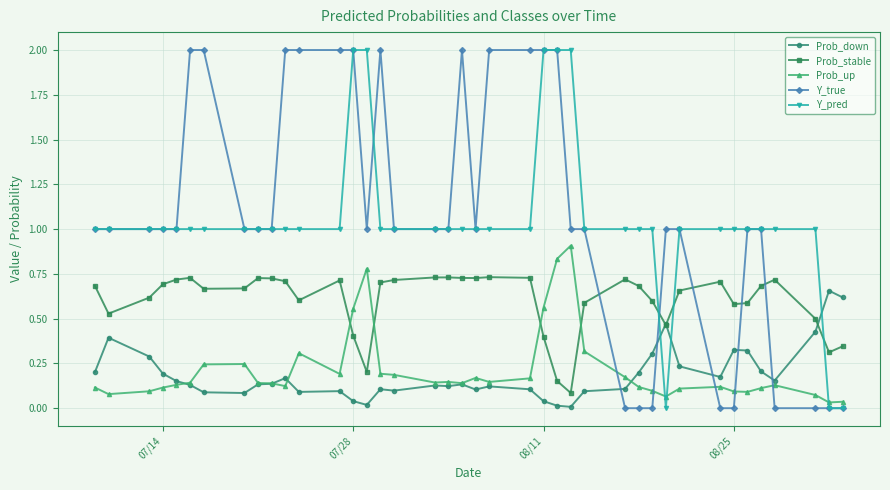

True or false: Prob_up and Y_pred cross at least once.

True